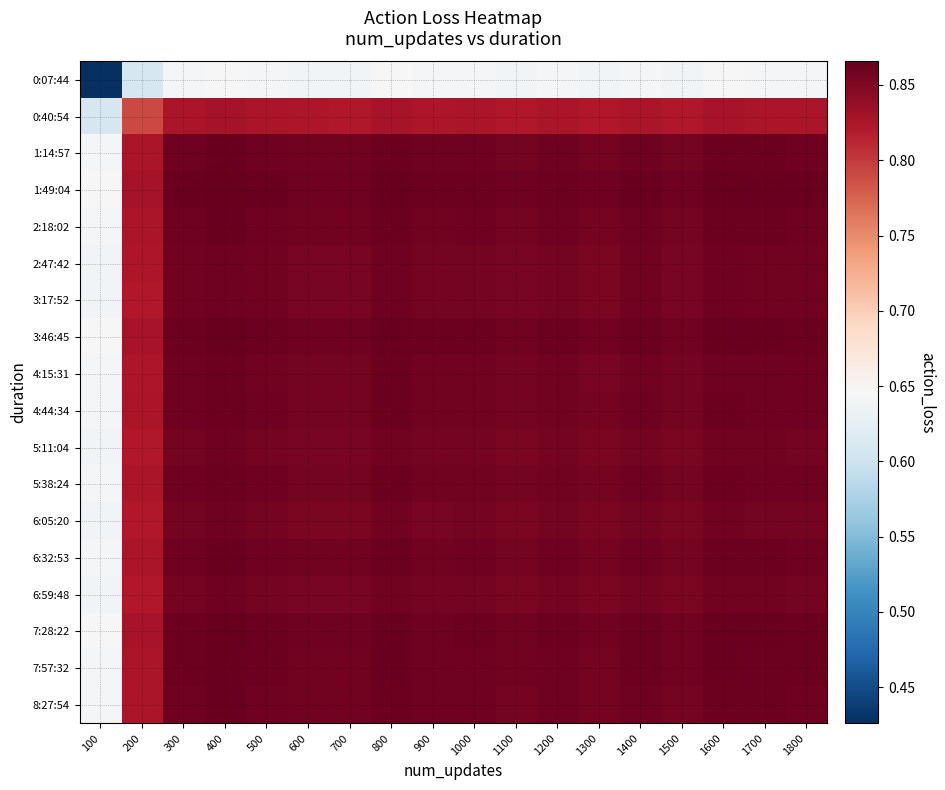

Reading right to left, list all the values displayed in this chart.

0:07:44: 1800=0.6	1700=0.6	1600=0.6	1500=0.6	1400=0.6	1300=0.6	1200=0.6	1100=0.6	1000=0.6	900=0.6	800=0.6	700=0.6	600=0.6	500=0.6	400=0.6	300=0.6	200=0.6	100=0.4
0:40:54: 1800=0.8	1700=0.8	1600=0.8	1500=0.8	1400=0.8	1300=0.8	1200=0.8	1100=0.8	1000=0.8	900=0.8	800=0.8	700=0.8	600=0.8	500=0.8	400=0.8	300=0.8	200=0.8	100=0.6
1:14:57: 1800=0.9	1700=0.9	1600=0.9	1500=0.9	1400=0.9	1300=0.9	1200=0.9	1100=0.9	1000=0.9	900=0.9	800=0.9	700=0.9	600=0.9	500=0.9	400=0.9	300=0.9	200=0.8	100=0.6
1:49:04: 1800=0.9	1700=0.9	1600=0.9	1500=0.9	1400=0.9	1300=0.9	1200=0.9	1100=0.9	1000=0.9	900=0.9	800=0.9	700=0.9	600=0.9	500=0.9	400=0.9	300=0.9	200=0.8	100=0.6
2:18:02: 1800=0.9	1700=0.9	1600=0.9	1500=0.9	1400=0.9	1300=0.9	1200=0.9	1100=0.9	1000=0.9	900=0.9	800=0.9	700=0.9	600=0.9	500=0.9	400=0.9	300=0.9	200=0.8	100=0.6
2:47:42: 1800=0.9	1700=0.9	1600=0.9	1500=0.9	1400=0.9	1300=0.9	1200=0.9	1100=0.9	1000=0.9	900=0.9	800=0.9	700=0.9	600=0.9	500=0.9	400=0.9	300=0.9	200=0.8	100=0.6
3:17:52: 1800=0.9	1700=0.9	1600=0.9	1500=0.9	1400=0.9	1300=0.9	1200=0.9	1100=0.9	1000=0.9	900=0.9	800=0.9	700=0.9	600=0.9	500=0.9	400=0.9	300=0.9	200=0.8	100=0.6
3:46:45: 1800=0.9	1700=0.9	1600=0.9	1500=0.9	1400=0.9	1300=0.9	1200=0.9	1100=0.9	1000=0.9	900=0.9	800=0.9	700=0.9	600=0.9	500=0.9	400=0.9	300=0.9	200=0.8	100=0.6
4:15:31: 1800=0.9	1700=0.9	1600=0.9	1500=0.9	1400=0.9	1300=0.9	1200=0.9	1100=0.9	1000=0.9	900=0.9	800=0.9	700=0.9	600=0.9	500=0.9	400=0.9	300=0.9	200=0.8	100=0.6
4:44:34: 1800=0.9	1700=0.9	1600=0.9	1500=0.9	1400=0.9	1300=0.9	1200=0.9	1100=0.9	1000=0.9	900=0.9	800=0.9	700=0.9	600=0.9	500=0.9	400=0.9	300=0.9	200=0.8	100=0.6
5:11:04: 1800=0.9	1700=0.9	1600=0.9	1500=0.9	1400=0.9	1300=0.9	1200=0.9	1100=0.9	1000=0.9	900=0.9	800=0.9	700=0.9	600=0.9	500=0.9	400=0.9	300=0.9	200=0.8	100=0.6
5:38:24: 1800=0.9	1700=0.9	1600=0.9	1500=0.9	1400=0.9	1300=0.9	1200=0.9	1100=0.9	1000=0.9	900=0.9	800=0.9	700=0.9	600=0.9	500=0.9	400=0.9	300=0.9	200=0.8	100=0.6
6:05:20: 1800=0.9	1700=0.9	1600=0.9	1500=0.9	1400=0.9	1300=0.9	1200=0.9	1100=0.9	1000=0.9	900=0.9	800=0.9	700=0.9	600=0.9	500=0.9	400=0.9	300=0.9	200=0.8	100=0.6
6:32:53: 1800=0.9	1700=0.9	1600=0.9	1500=0.9	1400=0.9	1300=0.9	1200=0.9	1100=0.9	1000=0.9	900=0.9	800=0.9	700=0.9	600=0.9	500=0.9	400=0.9	300=0.9	200=0.8	100=0.6
6:59:48: 1800=0.9	1700=0.9	1600=0.9	1500=0.9	1400=0.9	1300=0.9	1200=0.9	1100=0.9	1000=0.9	900=0.9	800=0.9	700=0.9	600=0.9	500=0.9	400=0.9	300=0.9	200=0.8	100=0.6
7:28:22: 1800=0.9	1700=0.9	1600=0.9	1500=0.9	1400=0.9	1300=0.9	1200=0.9	1100=0.9	1000=0.9	900=0.9	800=0.9	700=0.9	600=0.9	500=0.9	400=0.9	300=0.9	200=0.8	100=0.6
7:57:32: 1800=0.9	1700=0.9	1600=0.9	1500=0.9	1400=0.9	1300=0.9	1200=0.9	1100=0.9	1000=0.9	900=0.9	800=0.9	700=0.9	600=0.9	500=0.9	400=0.9	300=0.9	200=0.8	100=0.6
8:27:54: 1800=0.9	1700=0.9	1600=0.9	1500=0.9	1400=0.9	1300=0.9	1200=0.9	1100=0.9	1000=0.9	900=0.9	800=0.9	700=0.9	600=0.9	500=0.9	400=0.9	300=0.9	200=0.8	100=0.6